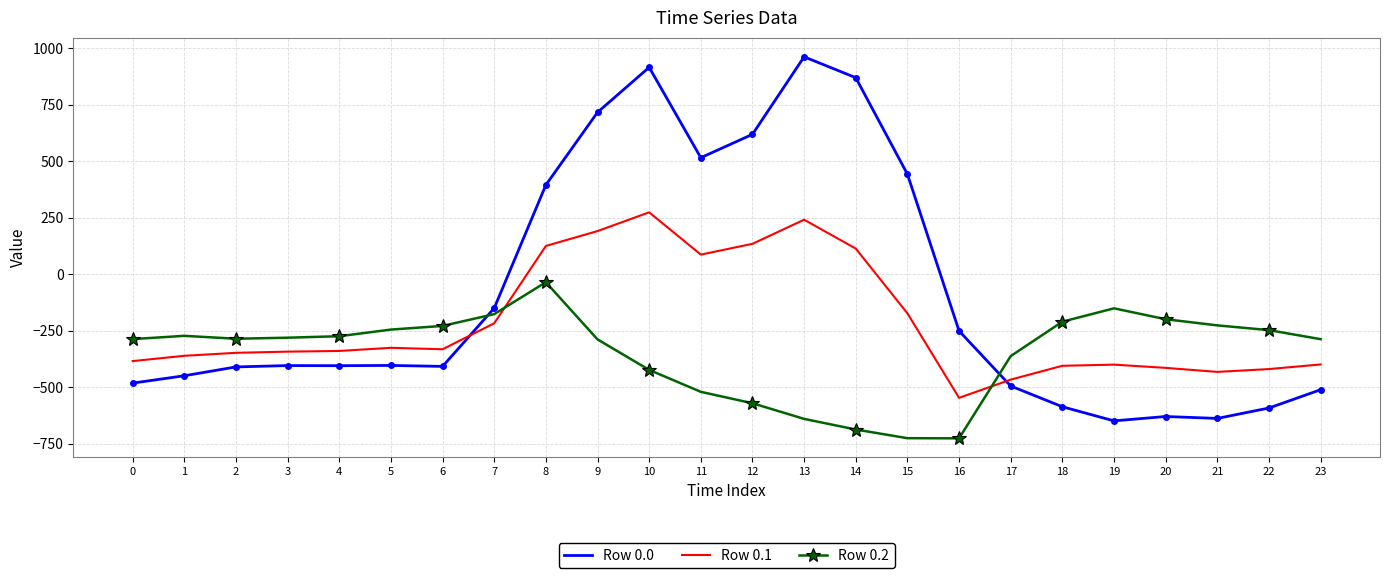

Is it true that Row 0.1 equals -611.6 at 0?

False